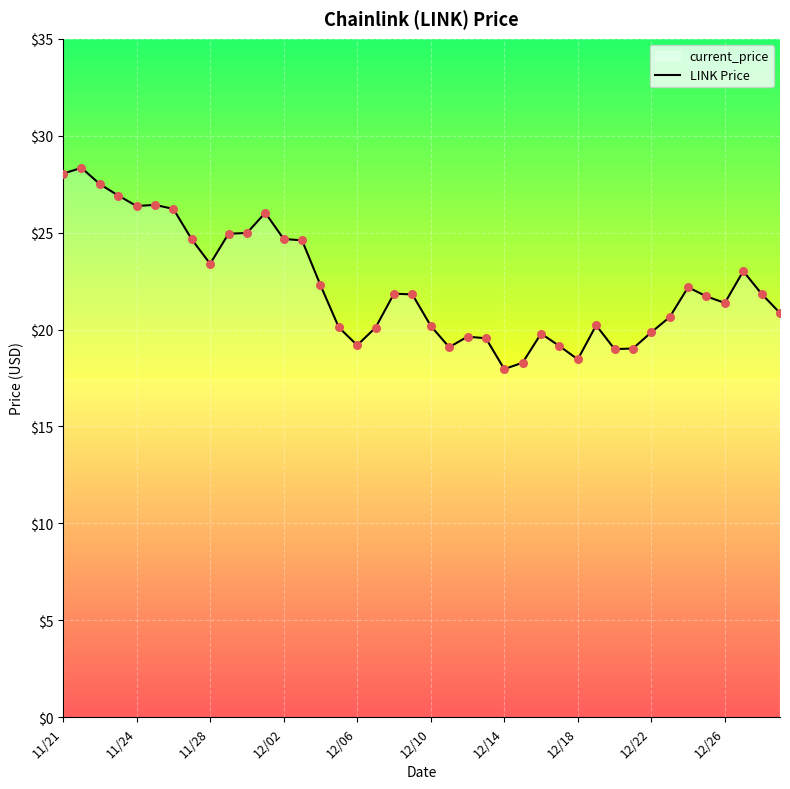

True or false: the data shows 19.9 at 12/22.

True